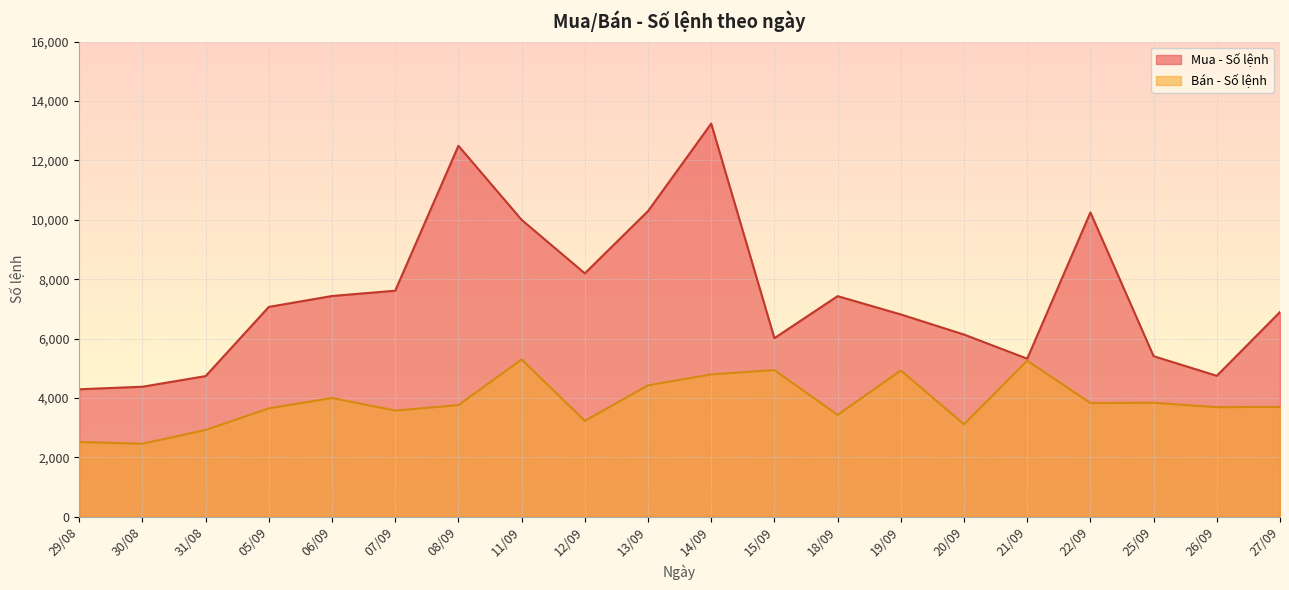

Which category has the highest value across all series?

14/09